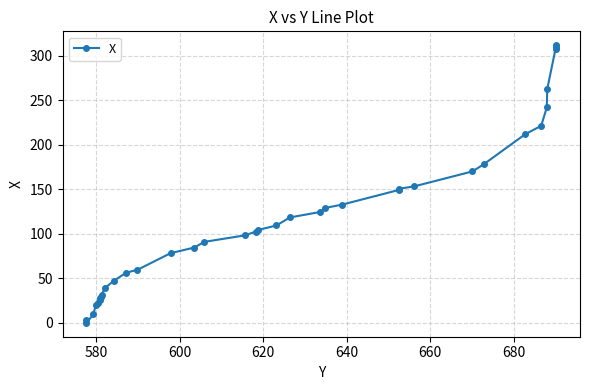

What is the maximum value shown in the chart?

311.6